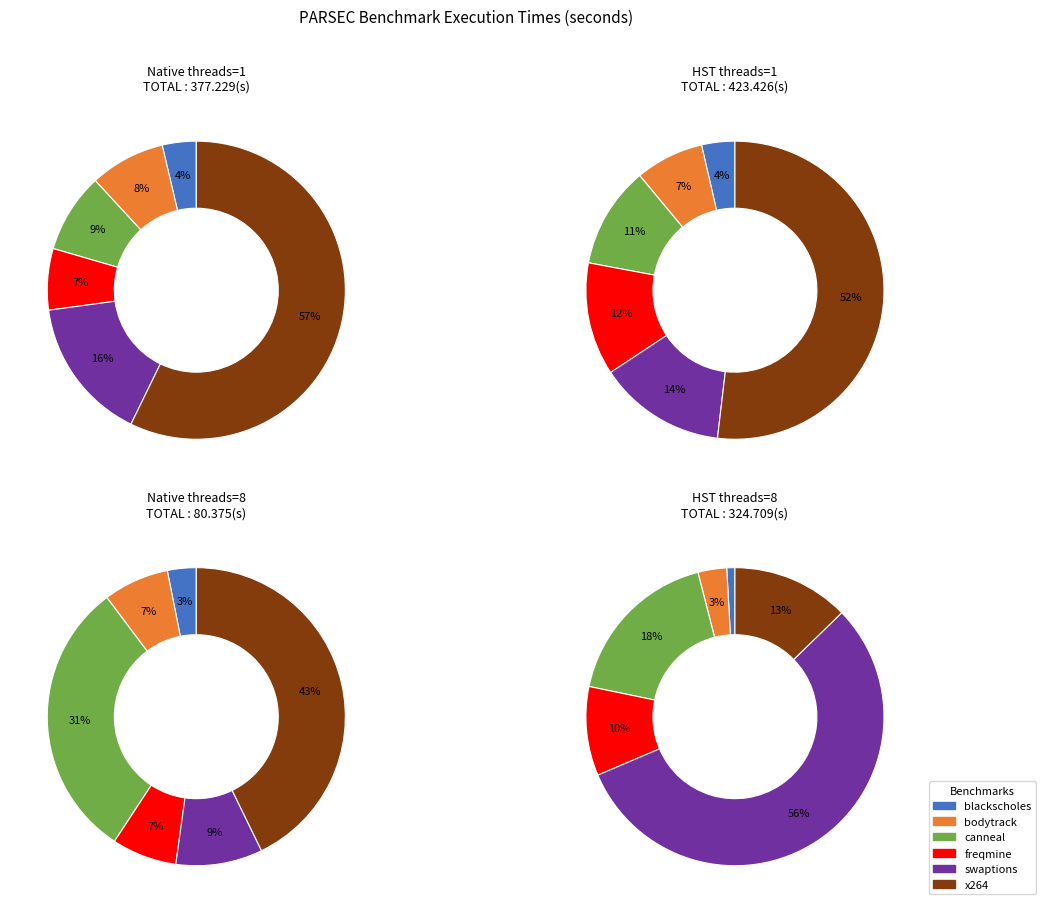

What is the largest slice in the pie chart?

x264